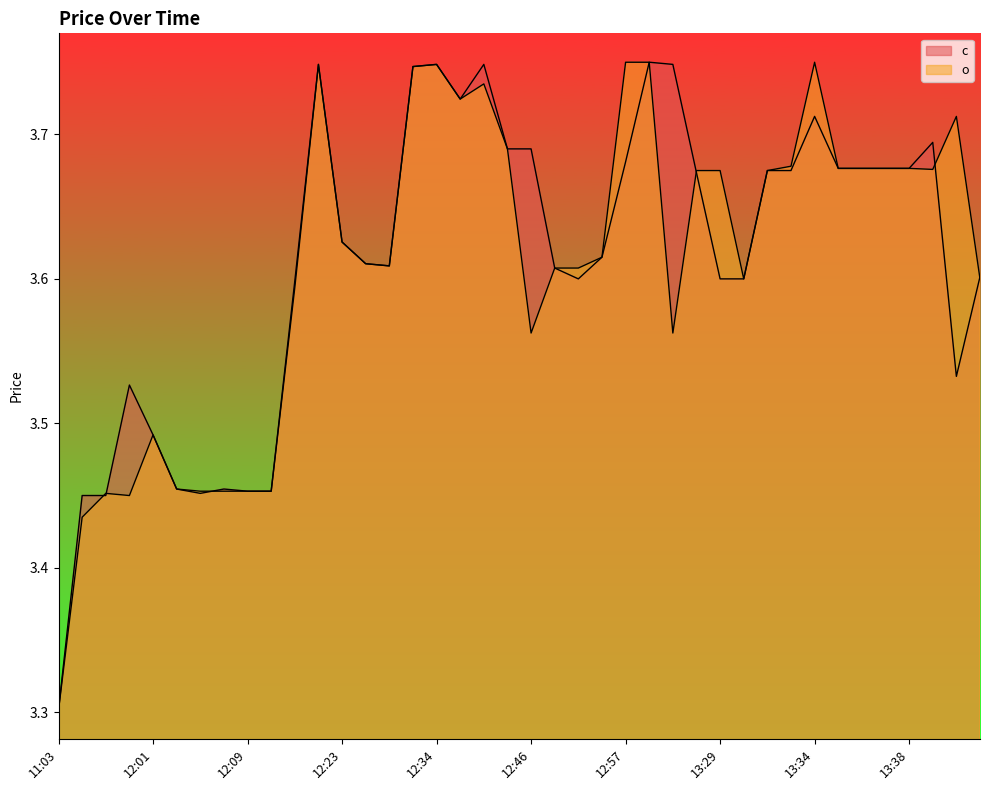

At which label is o closest to 3?

11:03